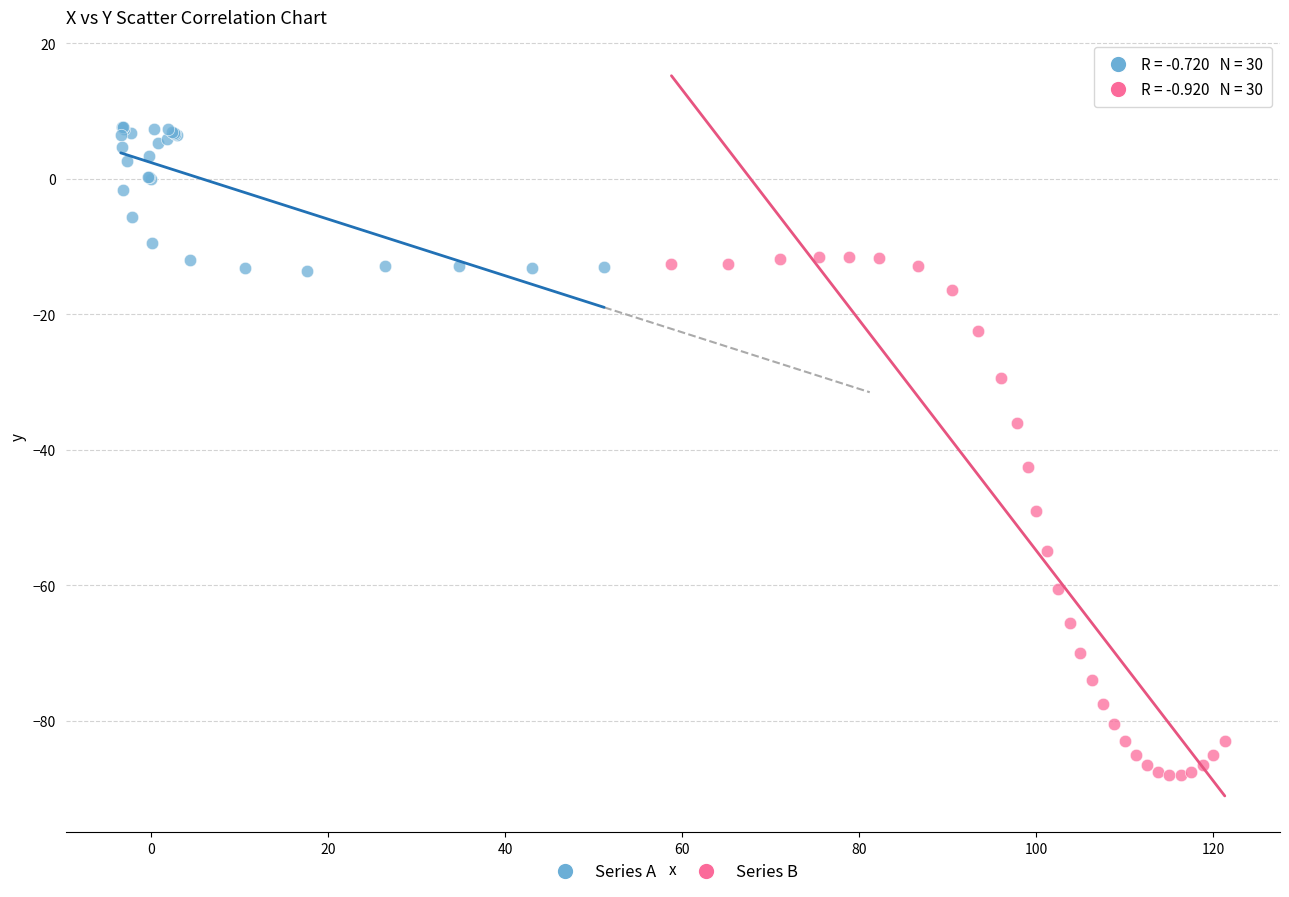

Which series has the widest spread of Y values?

Series B